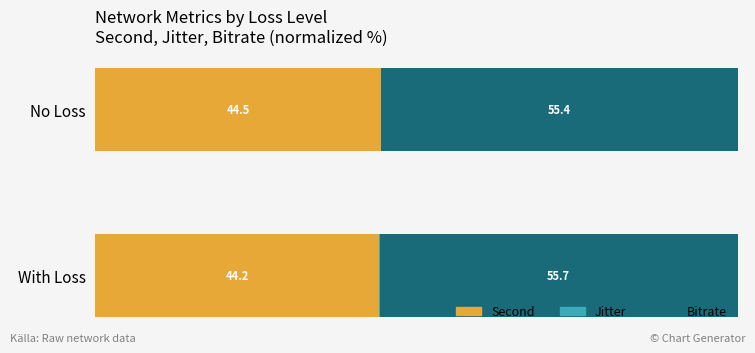

Where is Second nearest to the value 44?

With Loss